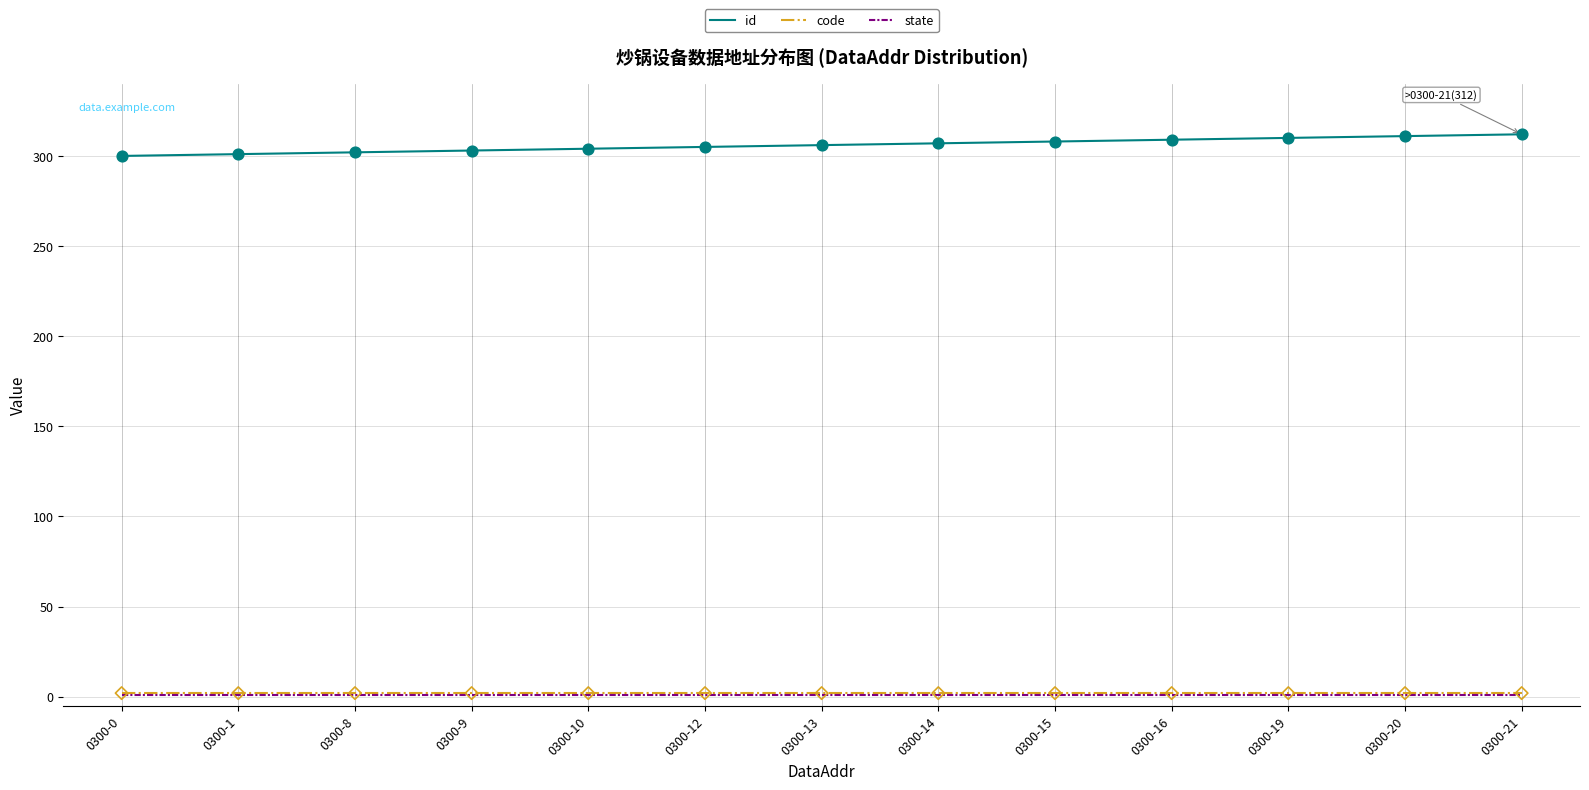

Is the value of id at 0300-15 greater than the value of state at 0300-8?

Yes